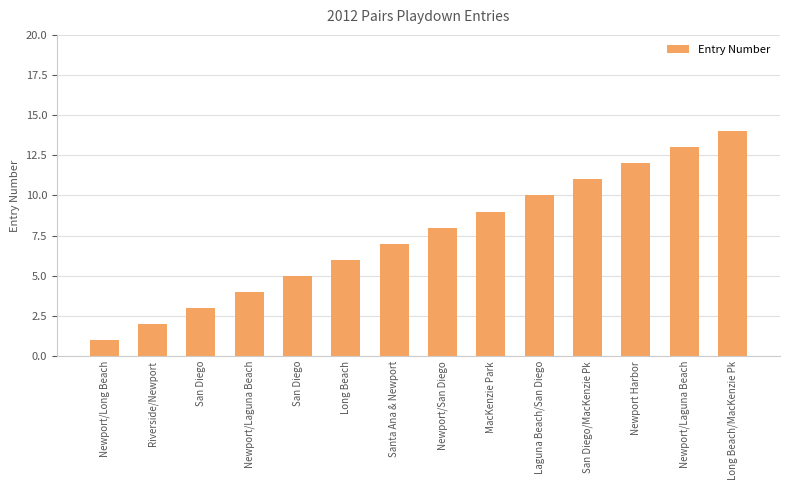

Reading right to left, list all the values displayed in this chart.

Long Beach/MacKenzie Pk=14	Newport/Laguna Beach=13	Newport Harbor=12	San Diego/MacKenzie Pk=11	Laguna Beach/San Diego=10	MacKenzie Park=9	Newport/San Diego=8	Santa Ana & Newport=7	Long Beach=6	San Diego=5	Newport/Laguna Beach=4	San Diego=3	Riverside/Newport=2	Newport/Long Beach=1